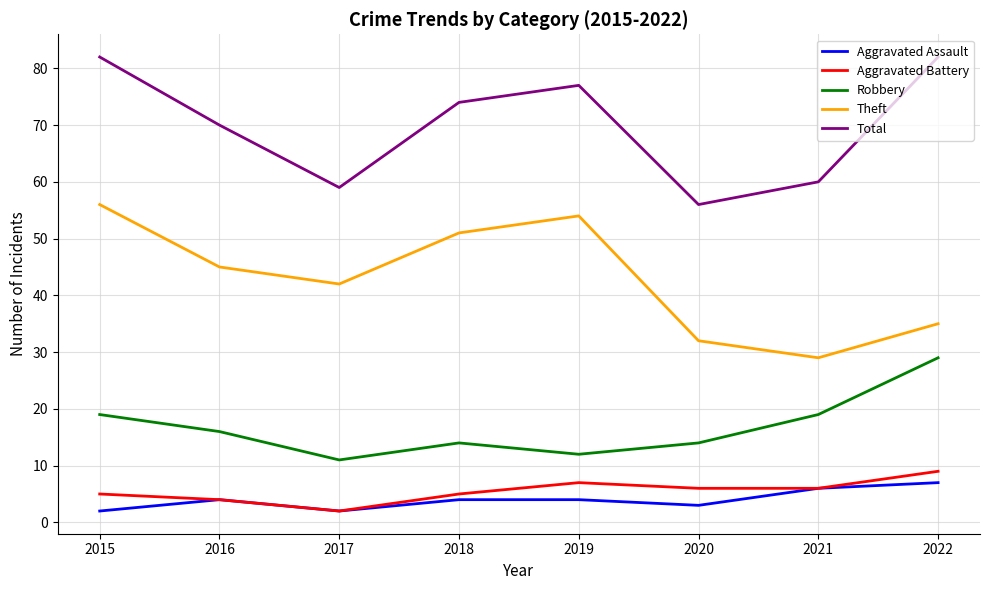

What value does the Aggravated Assault series have at 2015?

2